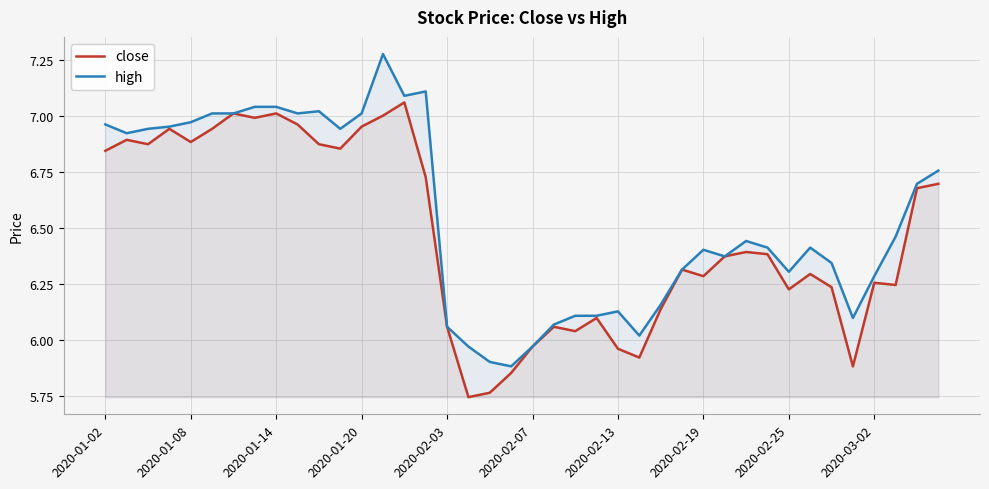

Which series has the largest total across all categories?

high